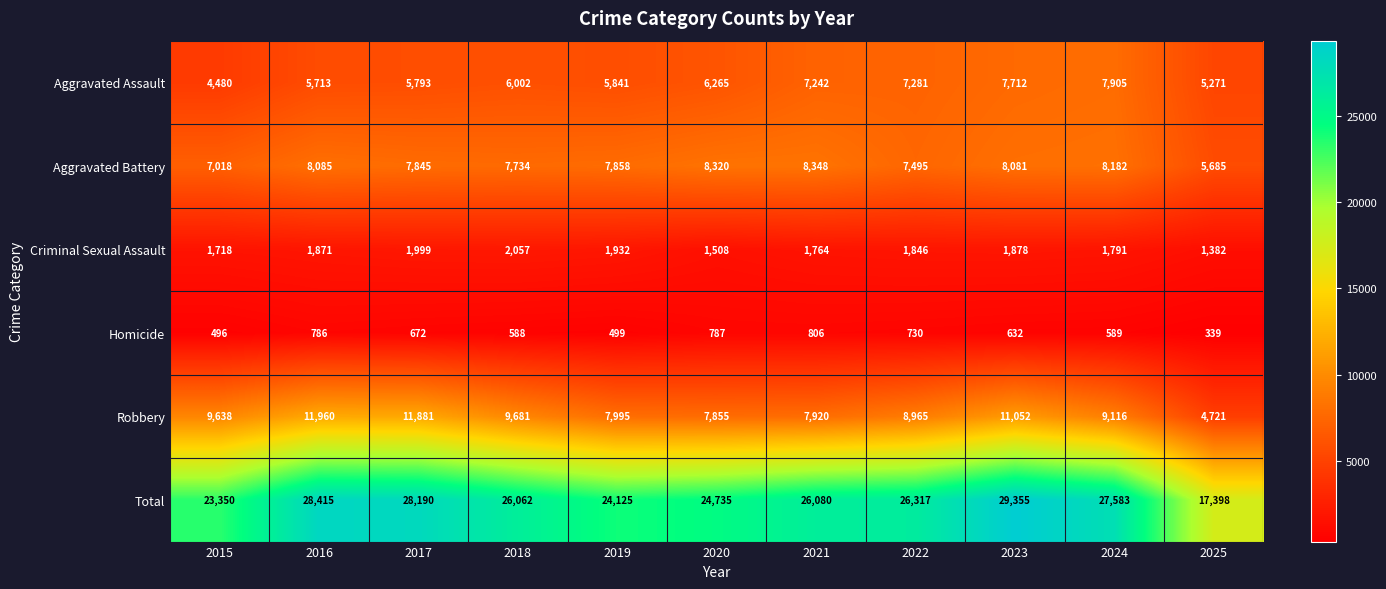

Rank the series by their maximum value, from lowest to highest.

Homicide, Criminal Sexual Assault, Aggravated Assault, Aggravated Battery, Robbery, Total